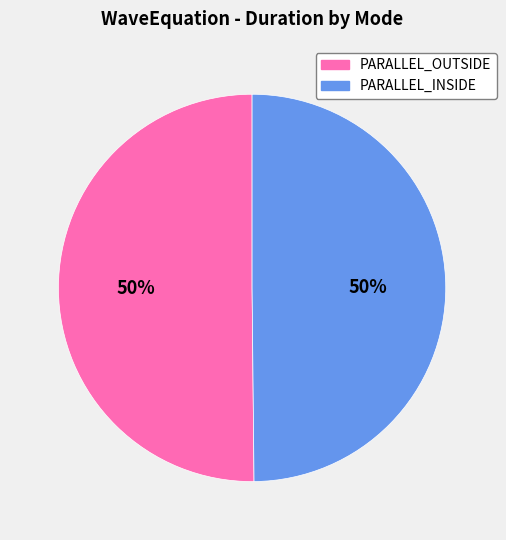

To the nearest percent, what is the average slice percentage?

50%